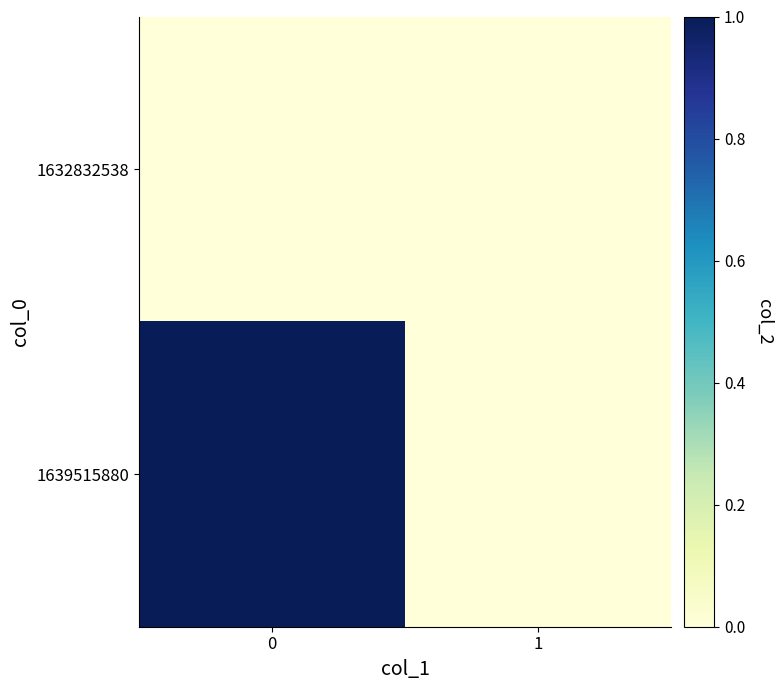

At how many categories does at least one series exceed 0?

1